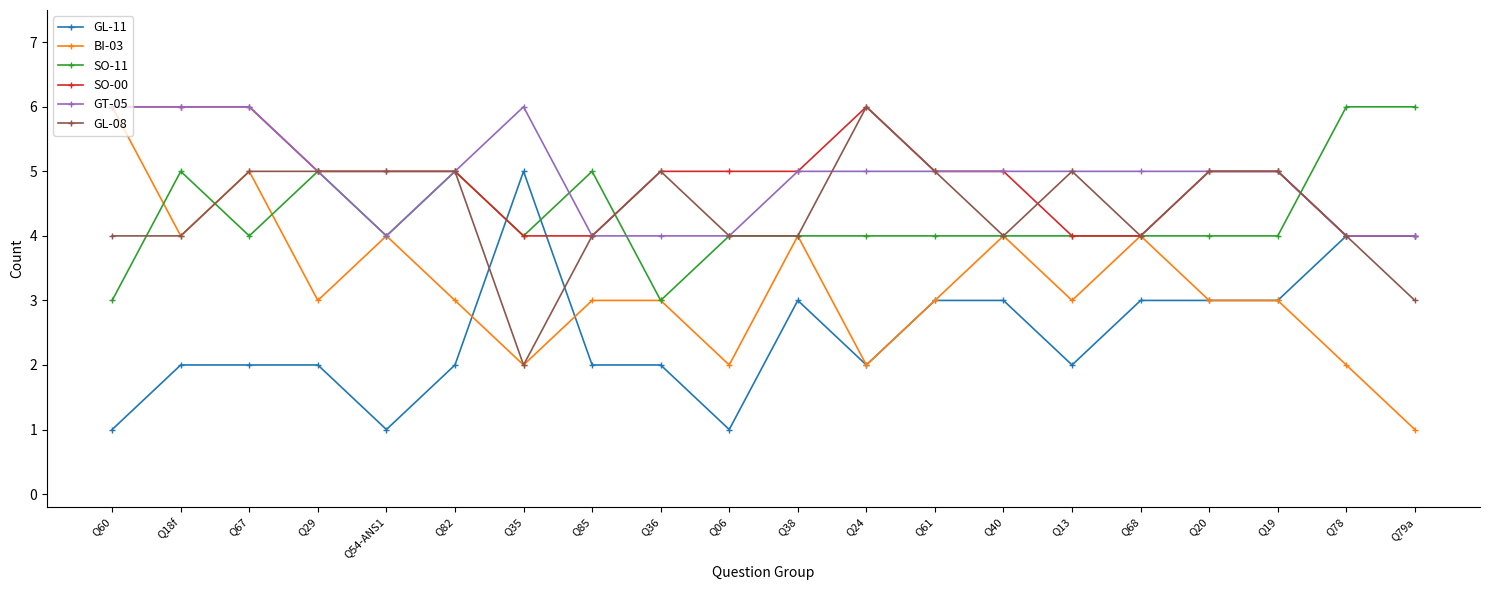

What is the total value across all series at Q18f?

27